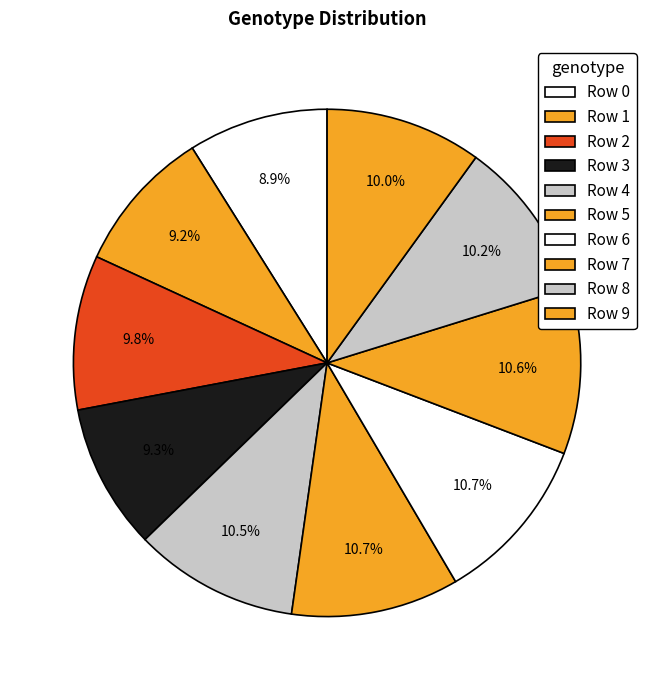

How many slices are in this pie chart?

10